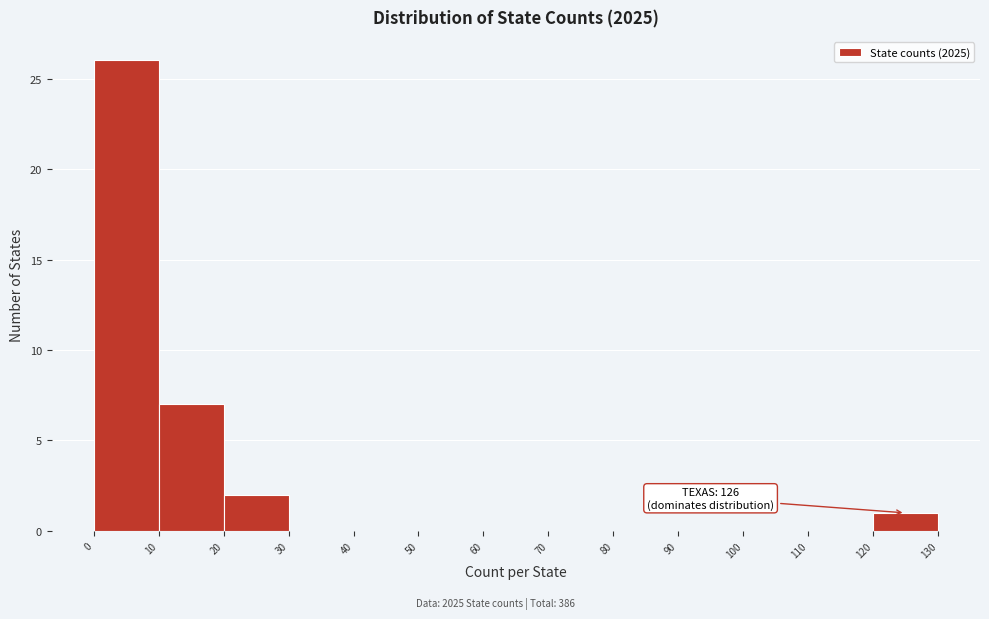

Over which range of the x-axis is the bar tallest?

0 to 10